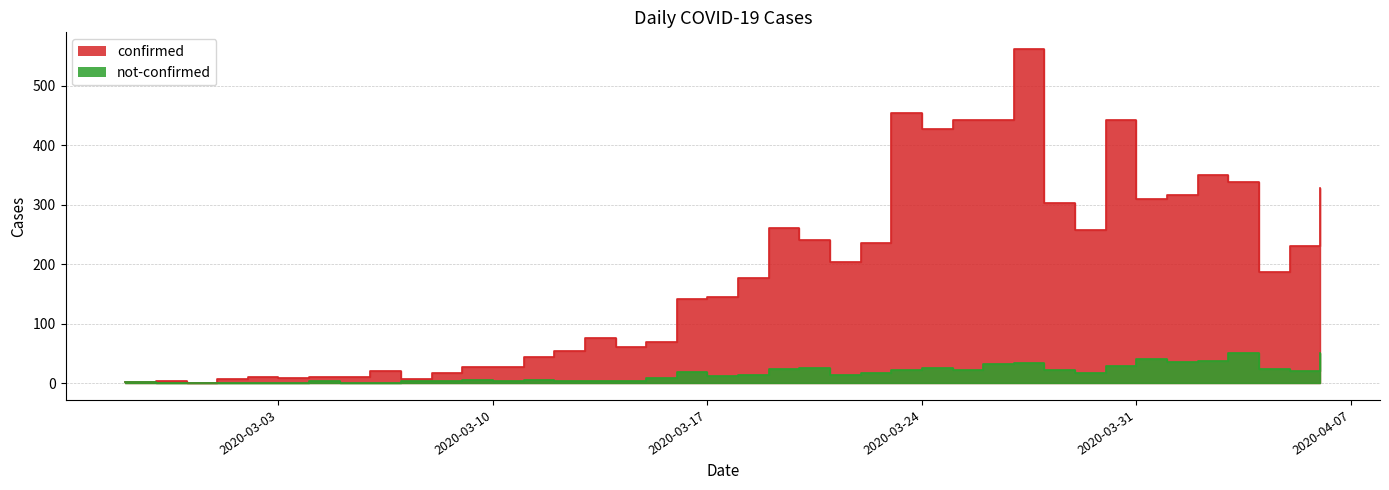

Which label corresponds to the smallest value in the chart?

2020-02-28